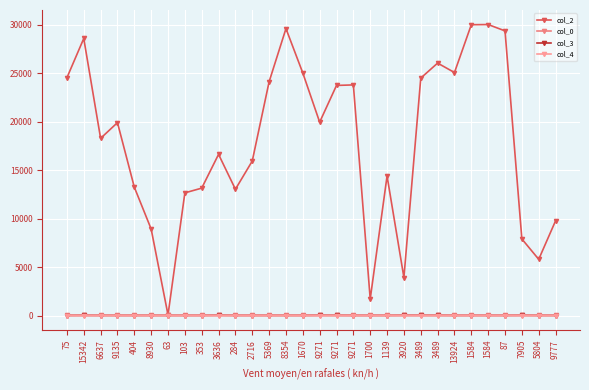

The col_4 series shows 0 at 9271. True or false?

True